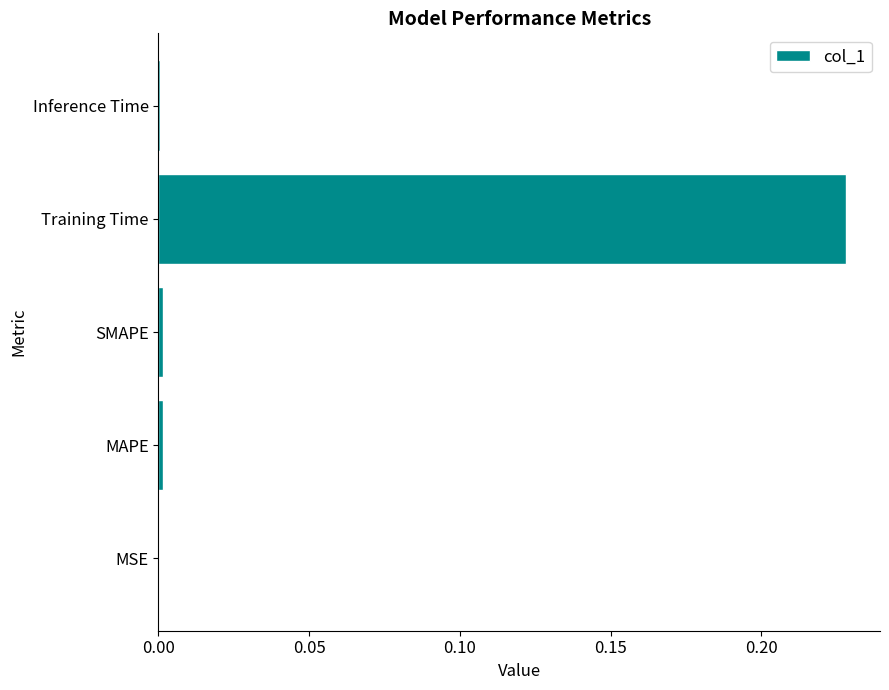

Which has a higher value, MSE or Training Time?

Training Time